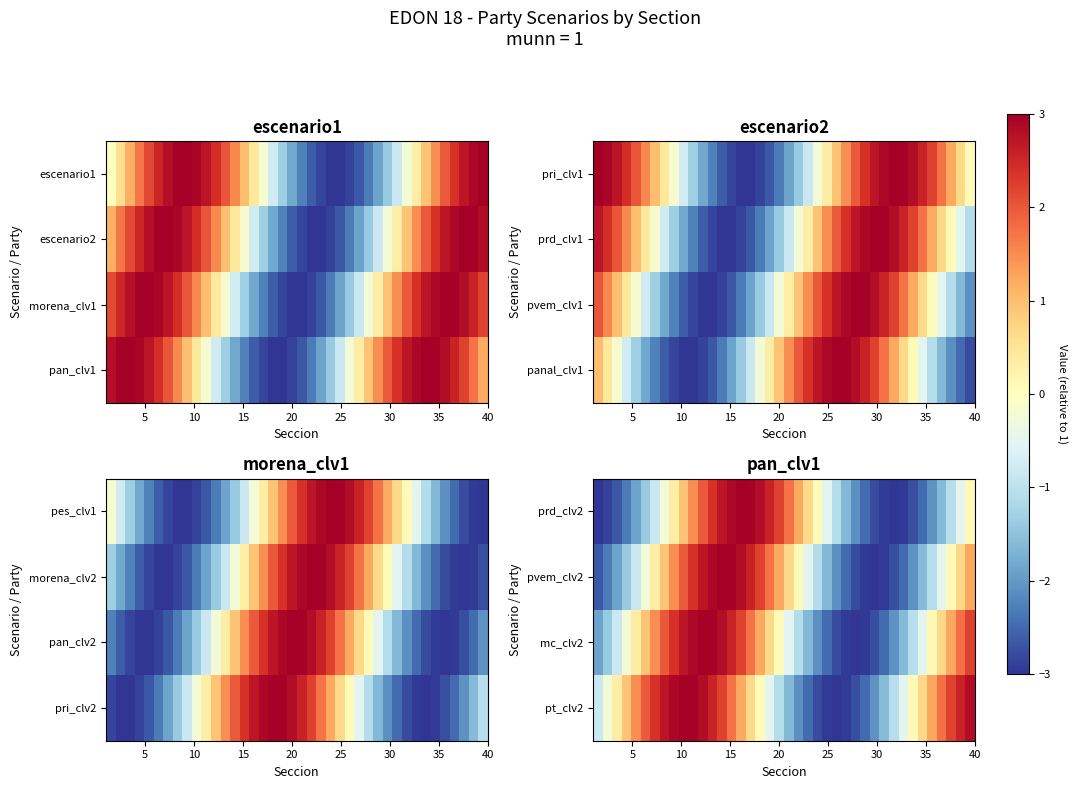

What is the greatest value displayed?

3.0